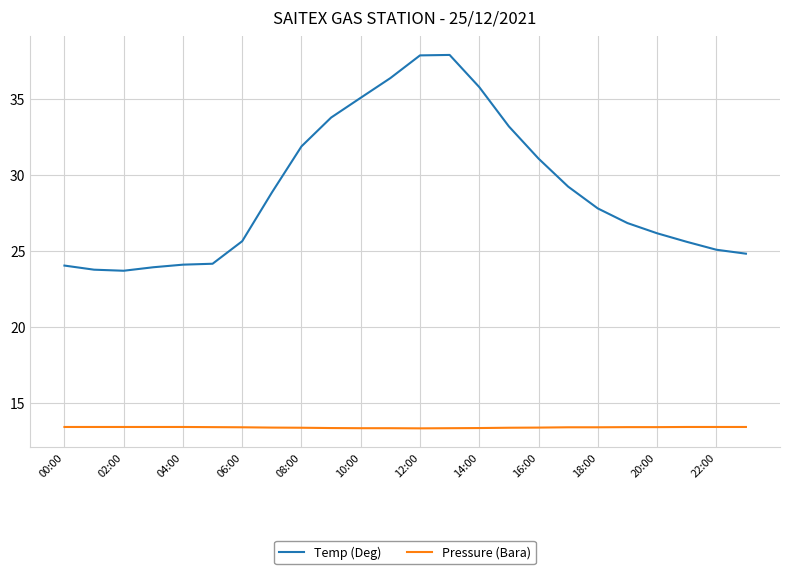

What is the greatest value displayed?

37.9